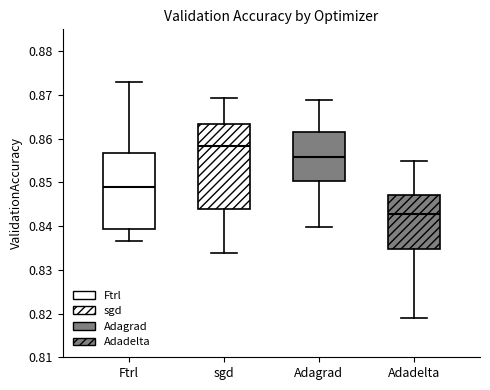

Reading left to right, read every box against the y-axis: the position of its median line, the range the box covers, and the ends of its whiskers. The values are not printed on the chart, so give them approximately, as read against the axis.

Ftrl: median 0.849, box 0.839 to 0.857, whiskers 0.836 to 0.873
sgd: median 0.858, box 0.844 to 0.863, whiskers 0.834 to 0.869
Adagrad: median 0.856, box 0.850 to 0.862, whiskers 0.840 to 0.869
Adadelta: median 0.843, box 0.835 to 0.847, whiskers 0.819 to 0.855